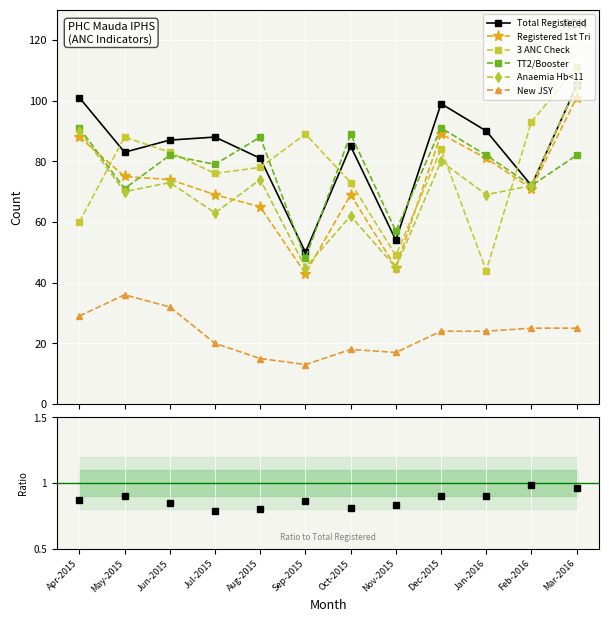

What is the minimum value for TT2/Booster?

48